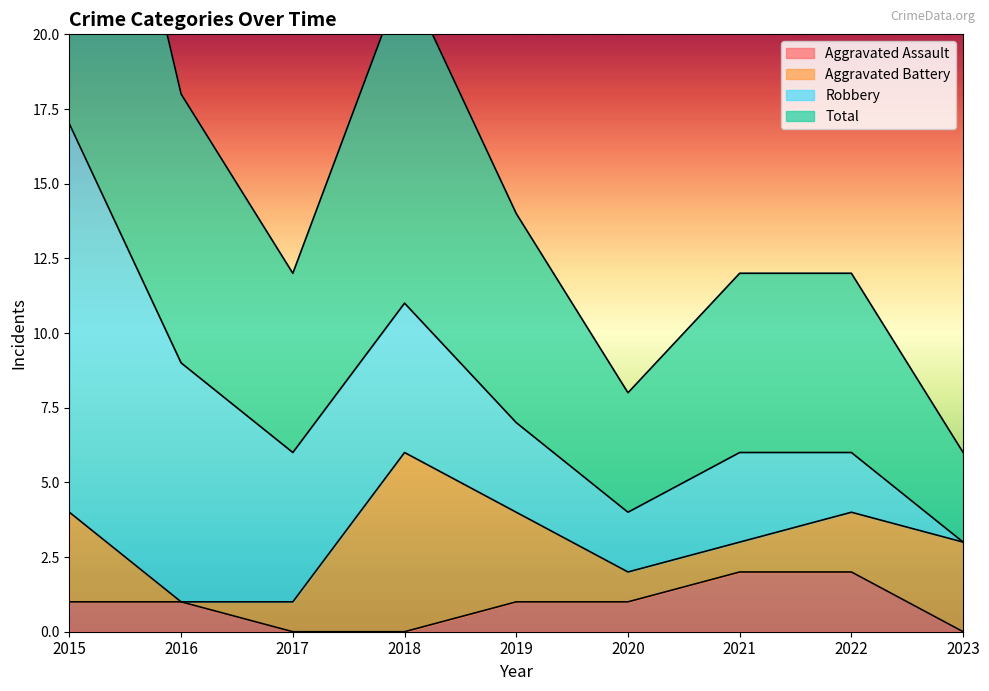

True or false: Aggravated Assault has a value of 2 at 2022.

True